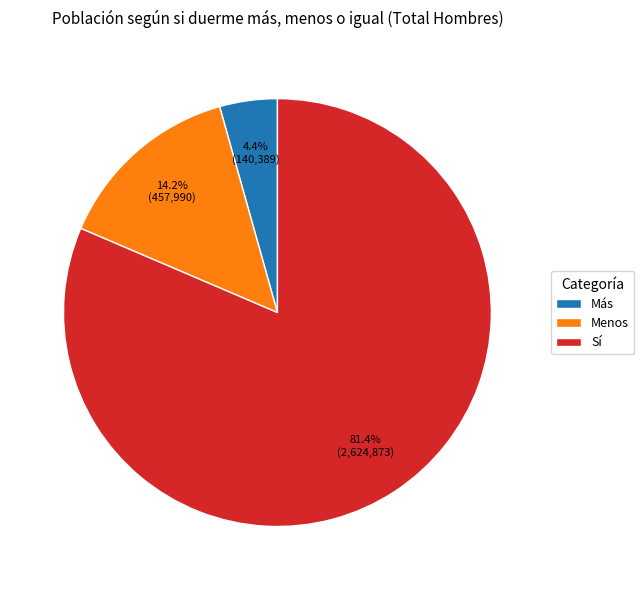

To the nearest percent, what is the difference between the Menos and Más slice percentages?

10%